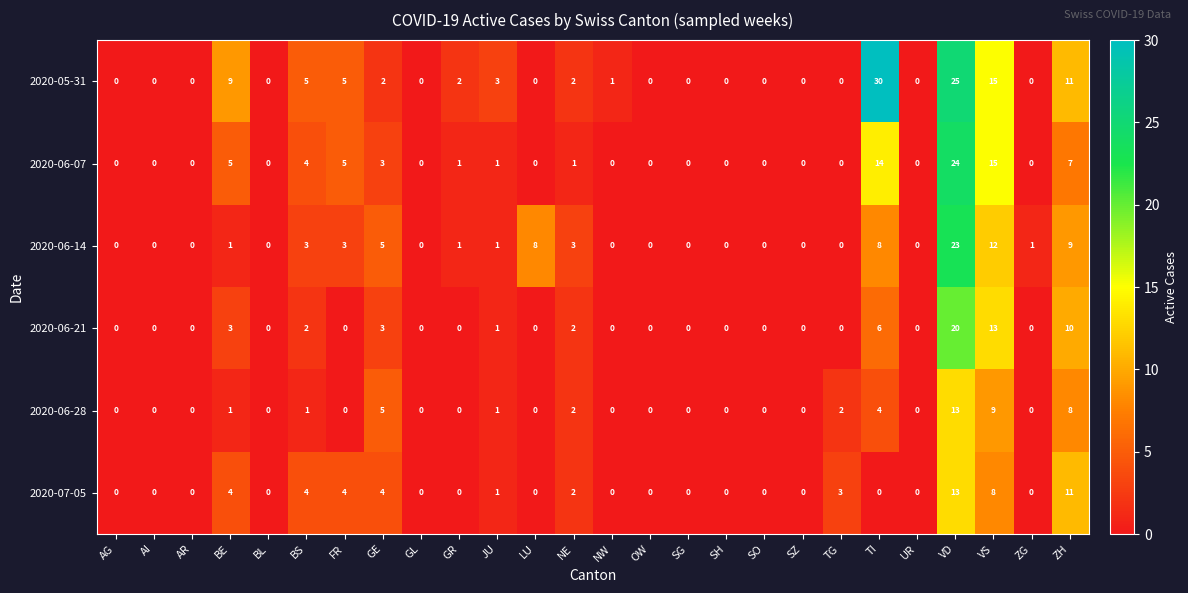

What is the sum of all 2020-07-05 values?

54